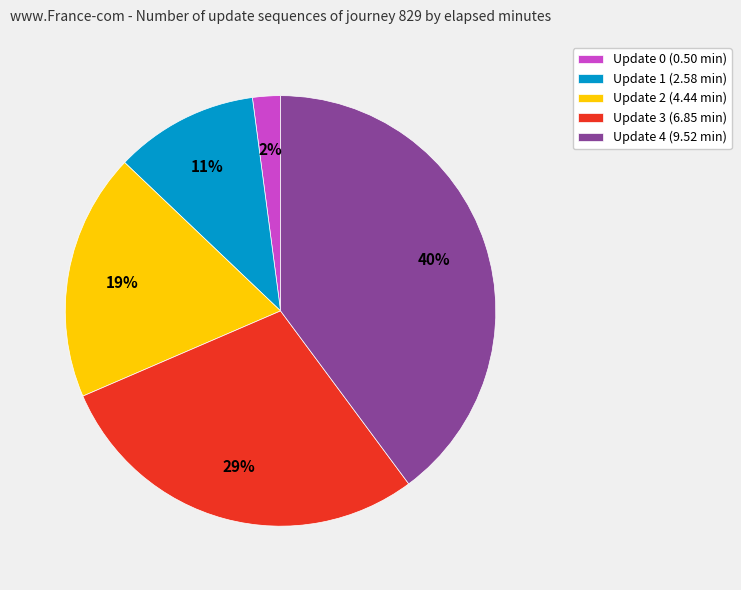

How many segments does this pie chart have?

5